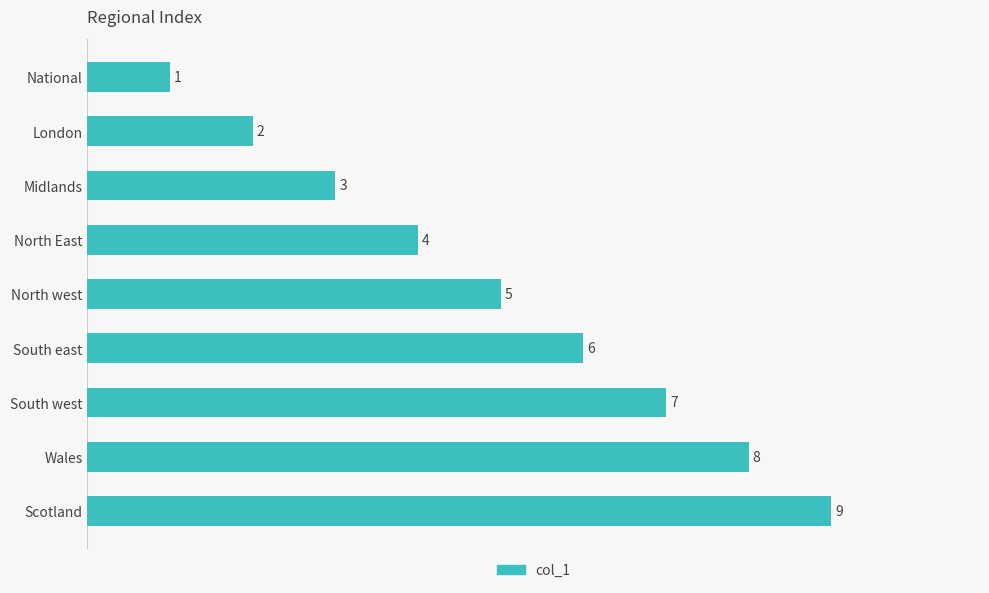

Is it true that the value at Wales is 8?

True